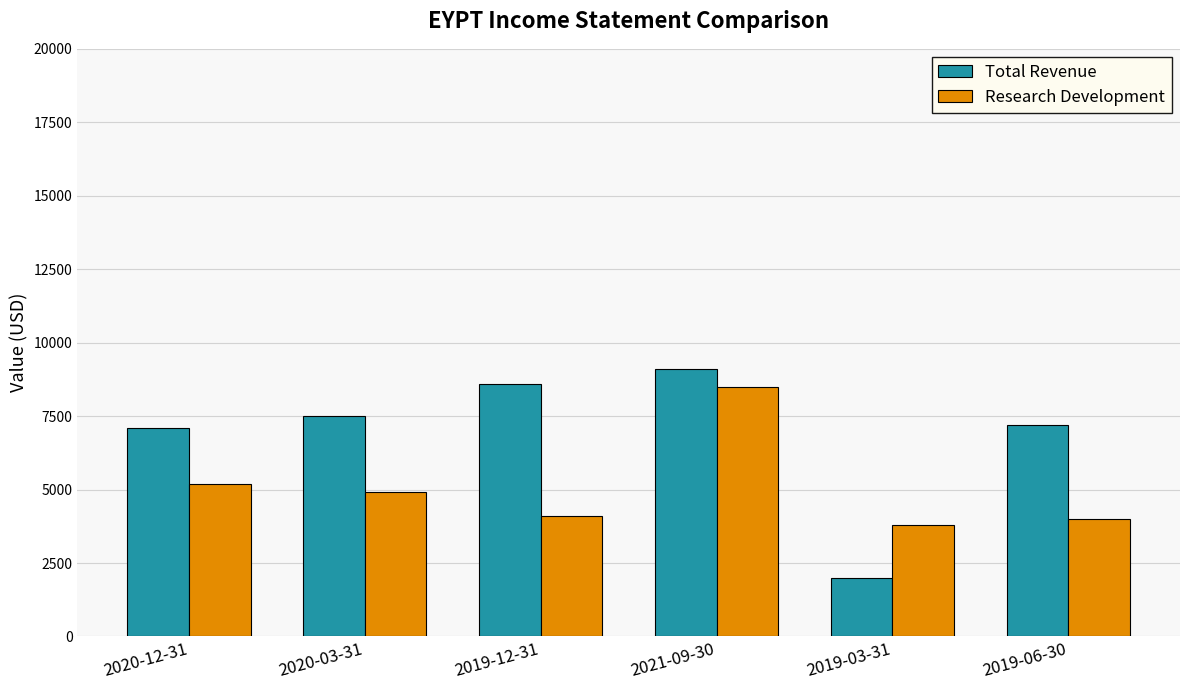

How many values in the Research Development series are below 4900?

3